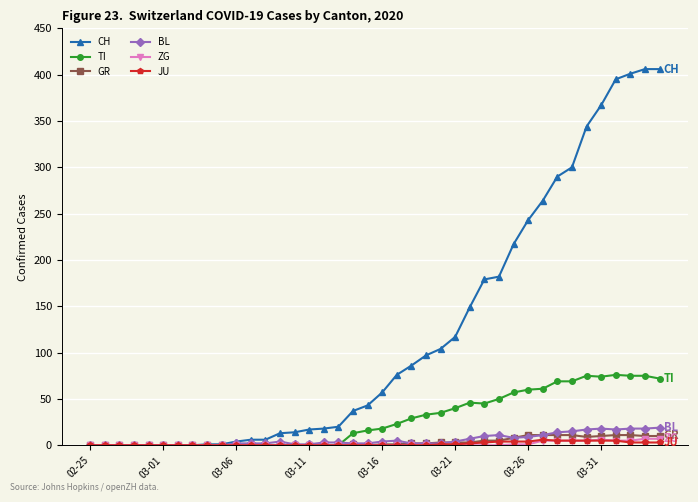

True or false: BL has more than 2 points higher than both neighbors.

True